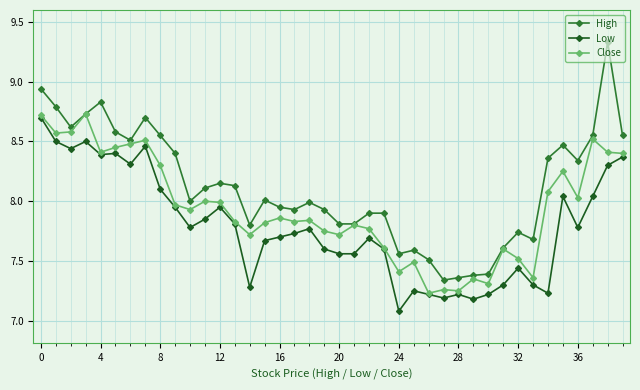

Rank the series by their average value, from lowest to highest.

Low, Close, High